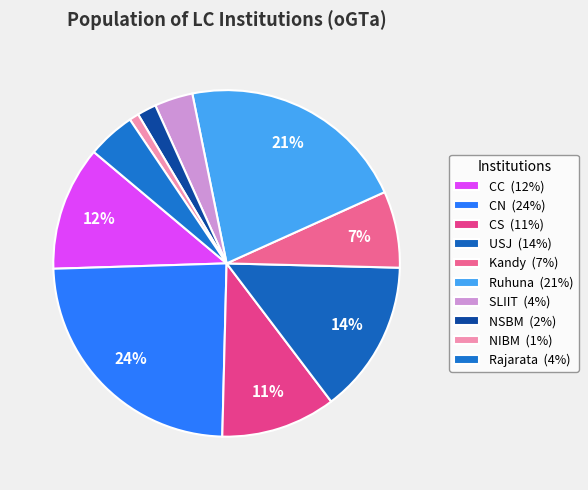

To the nearest percent, what portion does CS represent?

11%